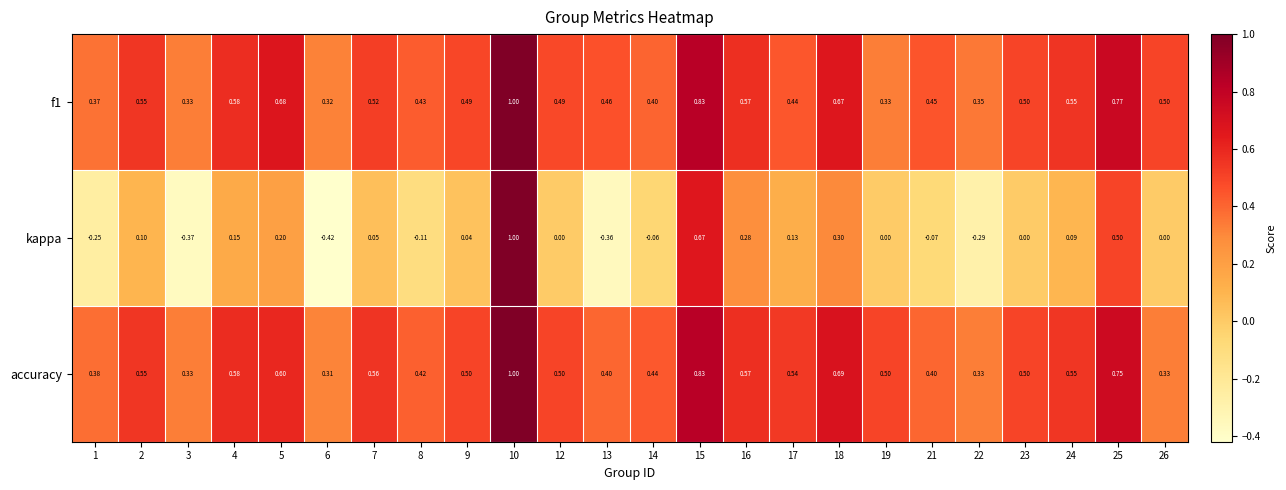

How many values in kappa are below zero?

8